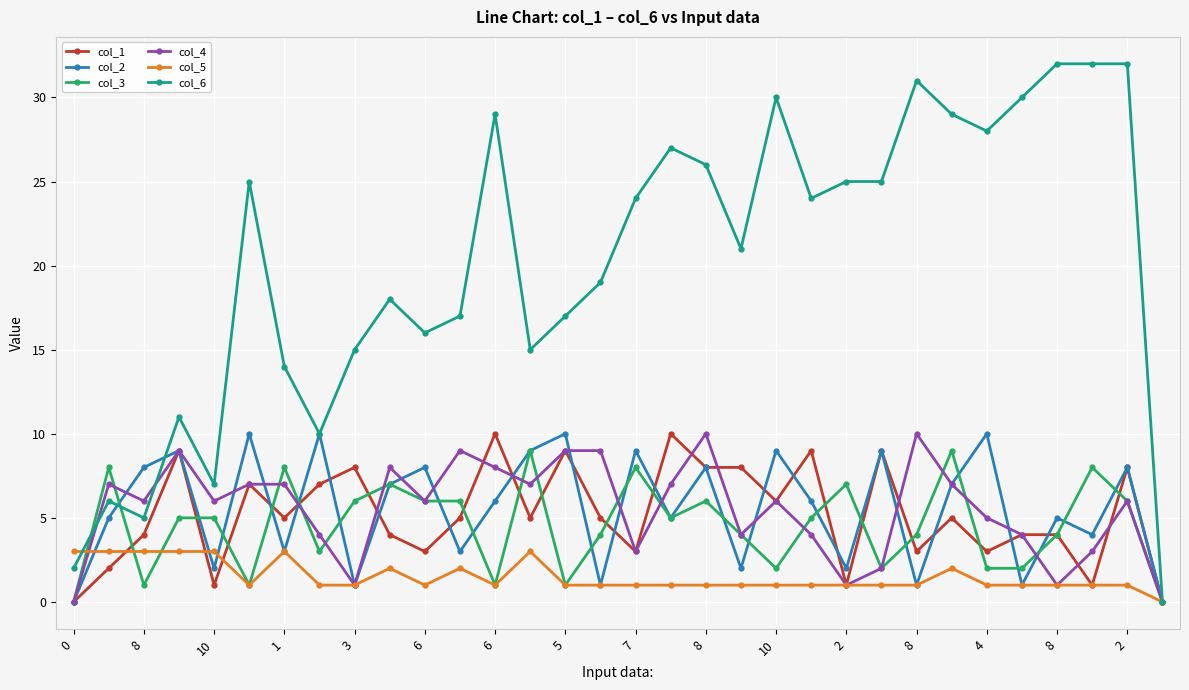

Which series has the largest total across all categories?

col_6